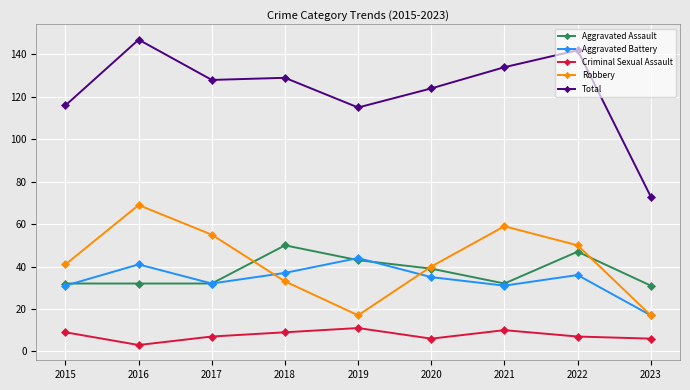

At which category does Criminal Sexual Assault reach its first local peak?

2019